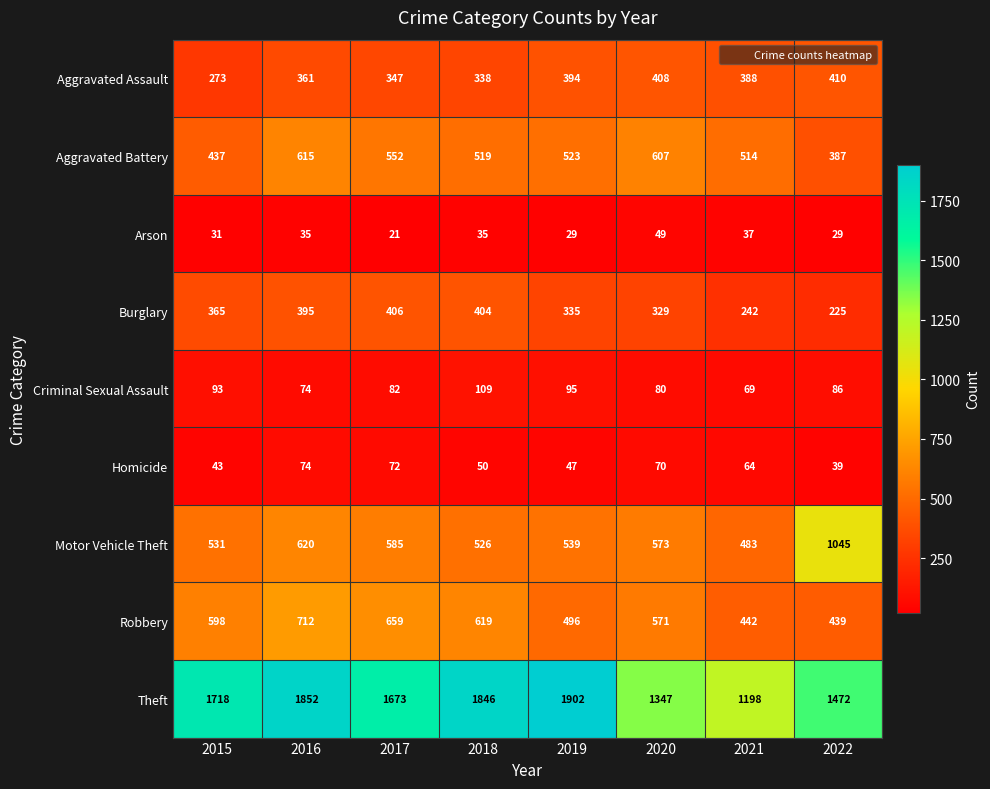

The Motor Vehicle Theft series shows 1588 at 2022. True or false?

False